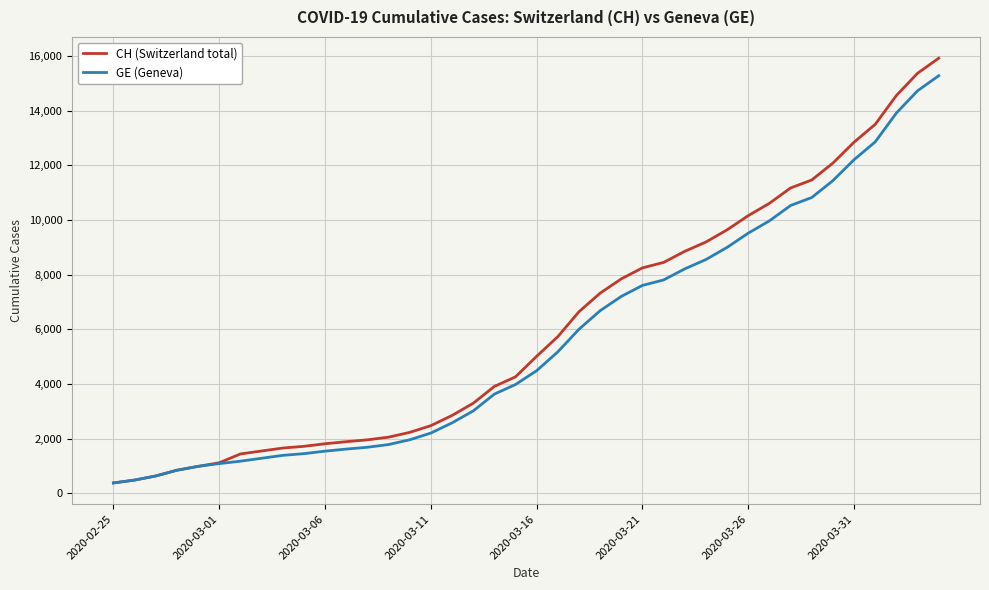

What is the average value of the CH (Switzerland total) series?

6053